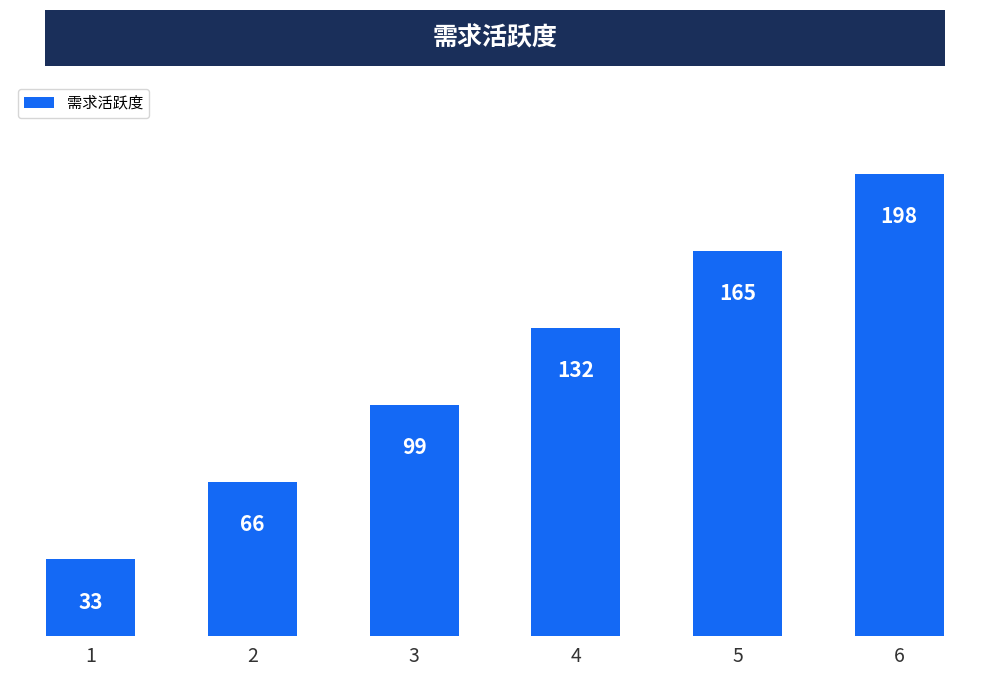

Reading left to right, transcribe all the data shown in this chart.

33	66	99	132	165	198